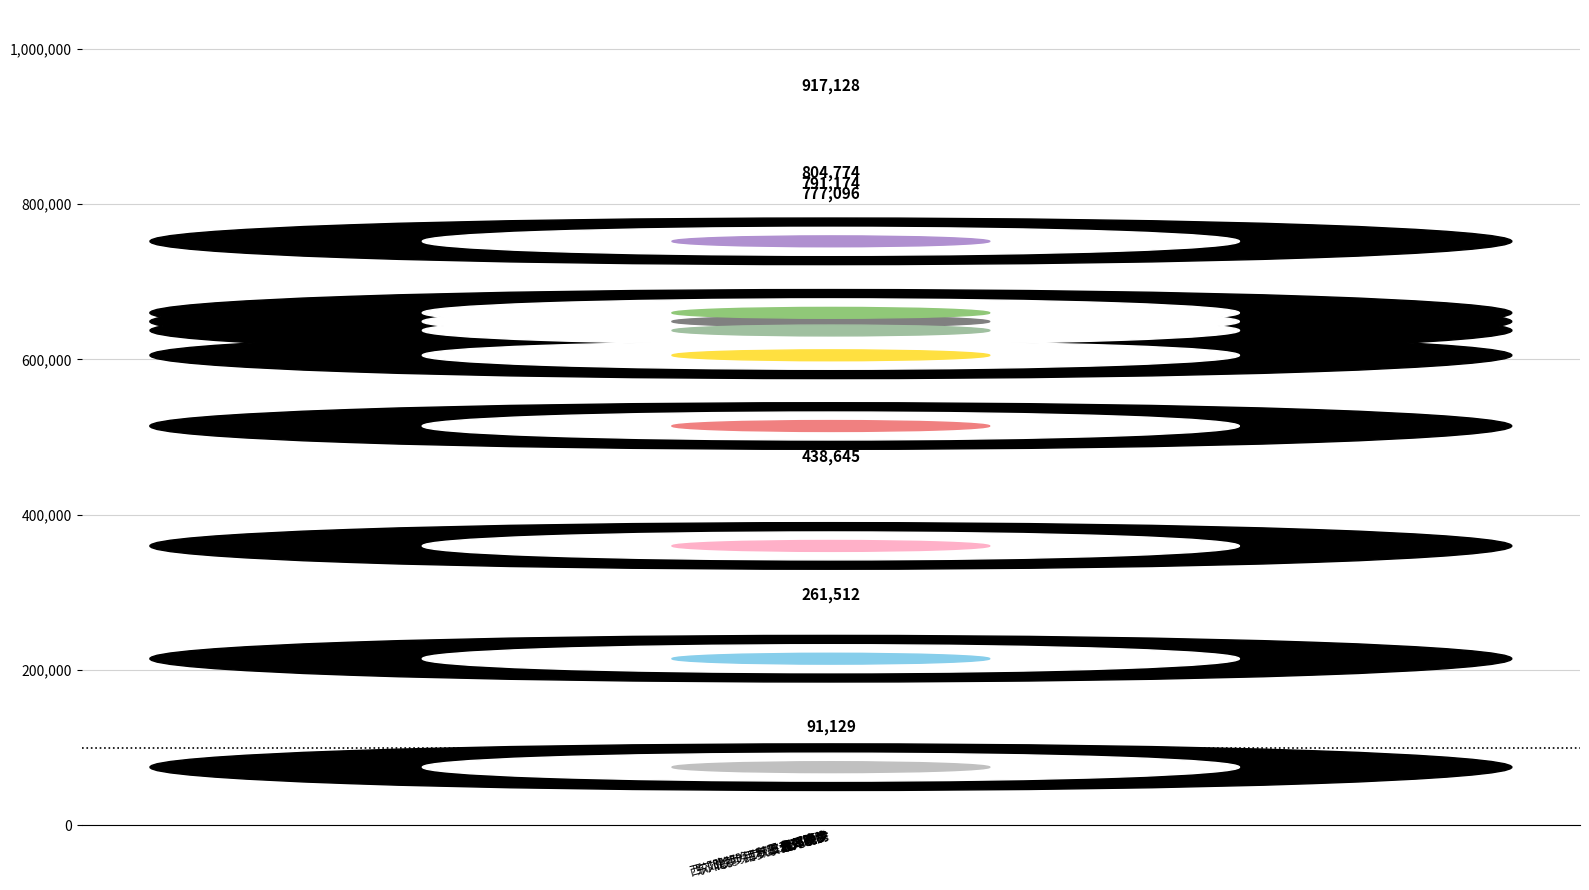

How many data points does each series have?

9